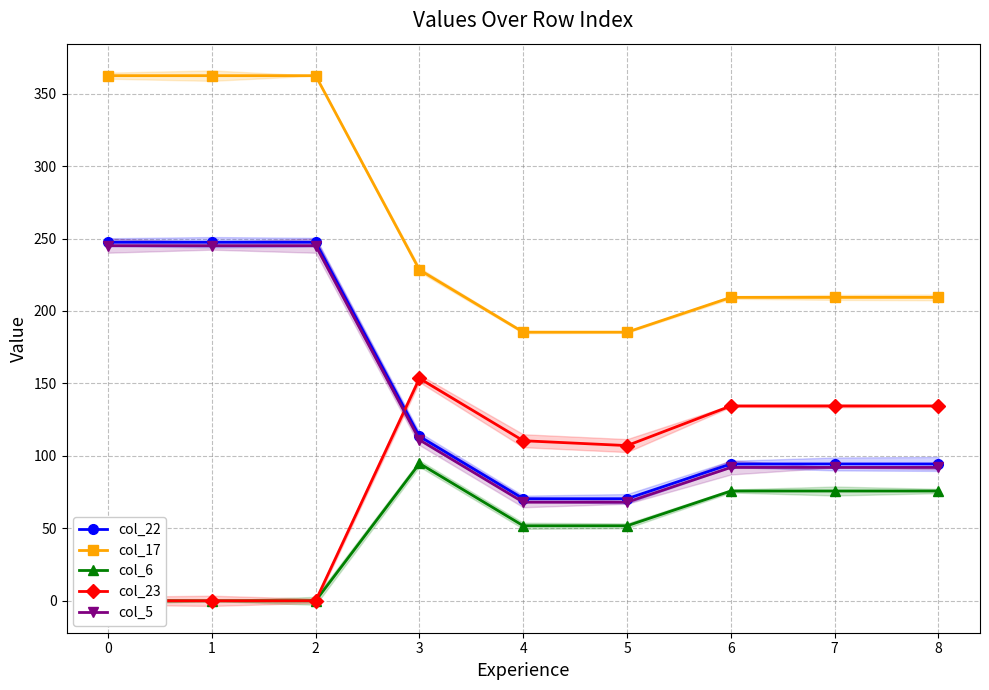

What is the minimum value for col_5?

68.0